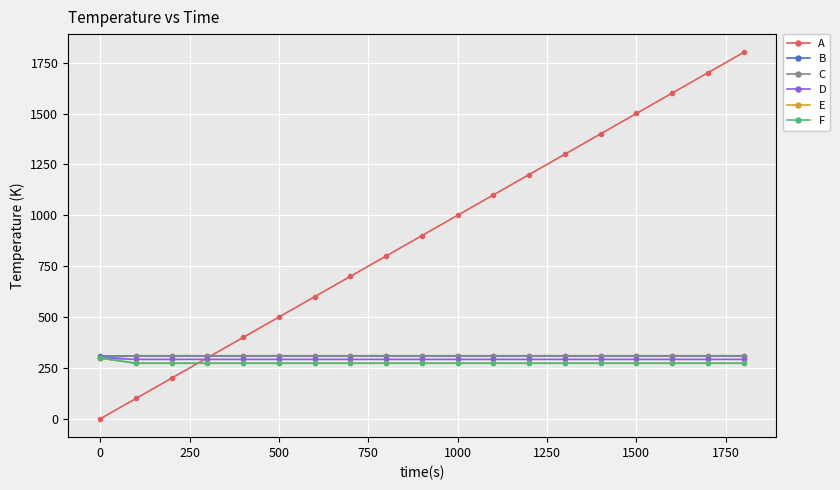

Is this an area chart (filled region under the line)?

No